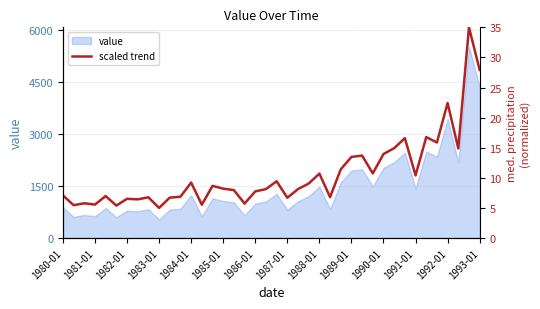

Is it true that the value at 20 is 2.6?

False